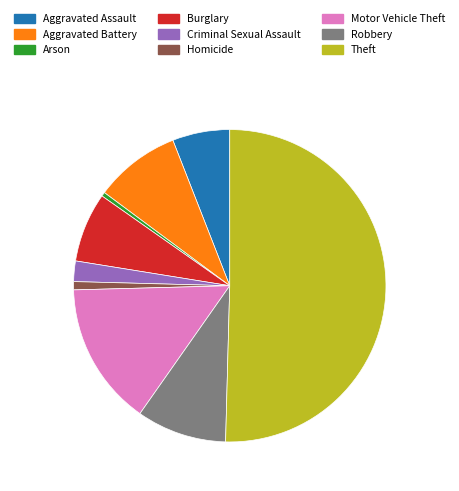

Which slice is the largest?

Theft